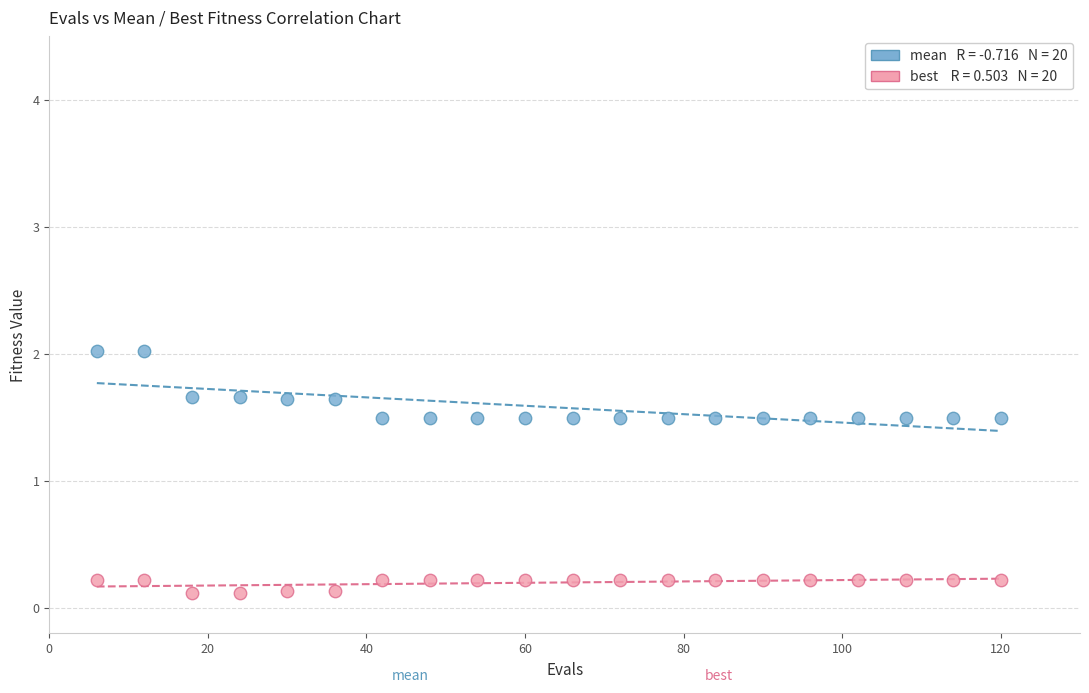

Across all data points, what is the range of Y values (max minus min)?

1.9